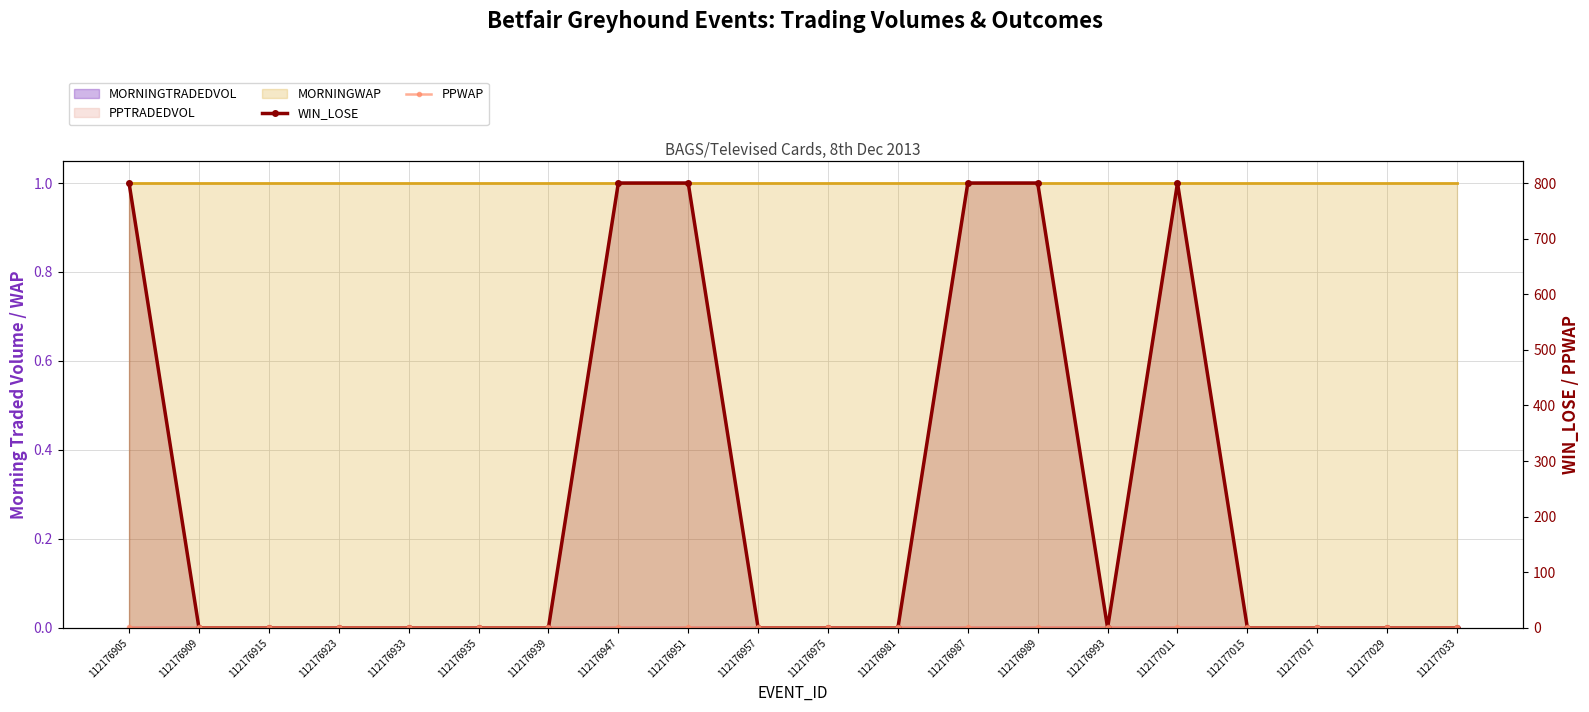

At which category is the sum across all series the highest?

112176905